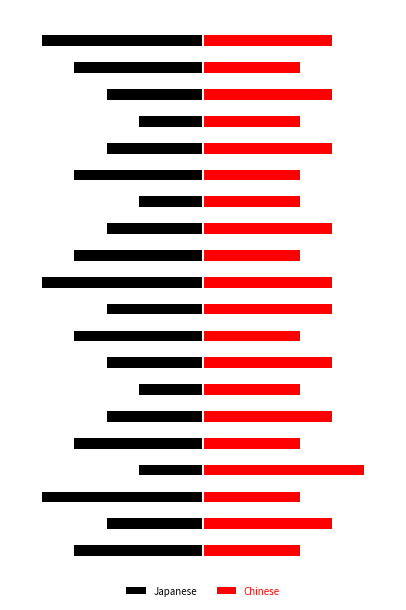

Which series has the largest range (max minus min)?

Japanese